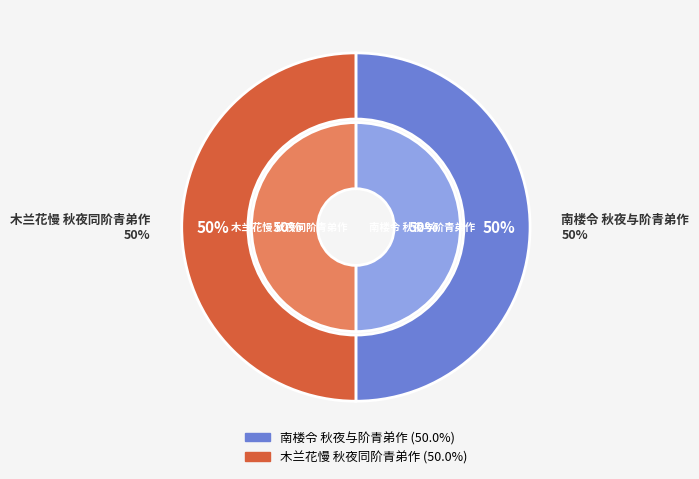

Which category has the smallest portion of the pie?

木兰花慢 秋夜同阶青弟作